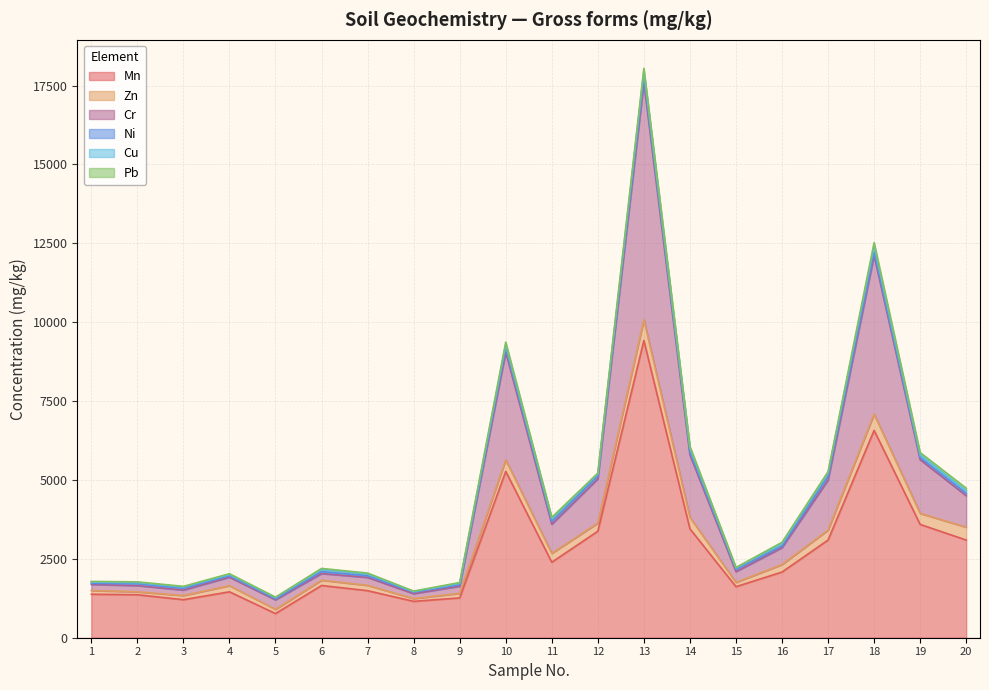

At which category does the chart reach its peak across all series?

13